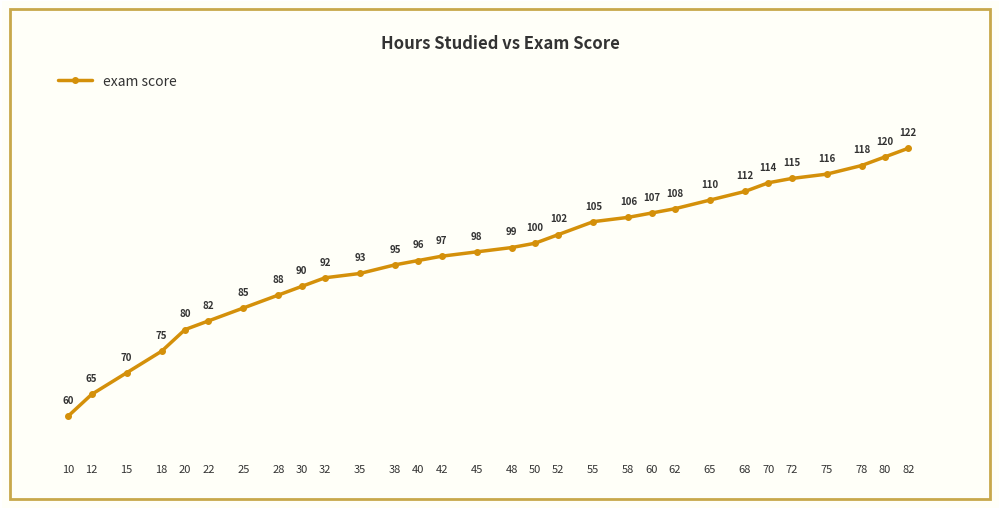

What is the smallest value displayed?

60